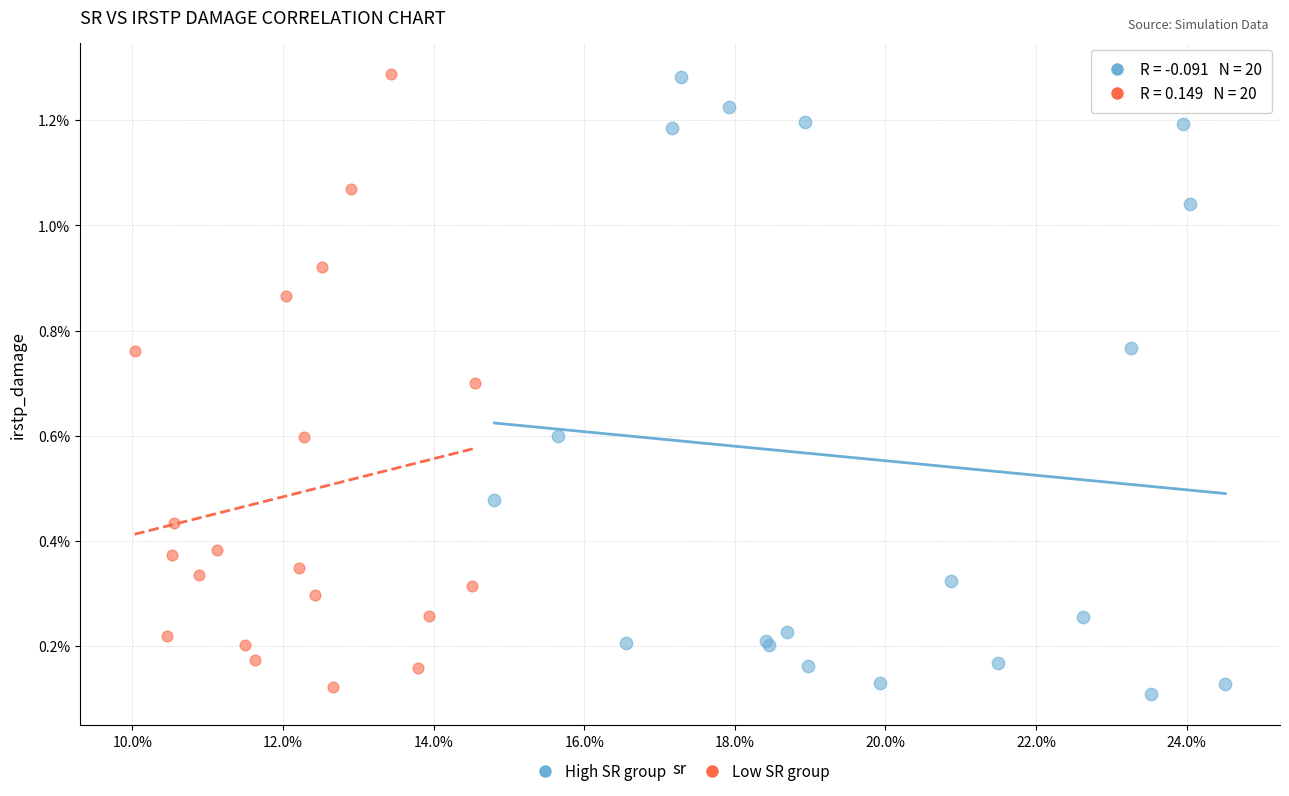

What are all the series names shown in the legend?

High SR group, Low SR group